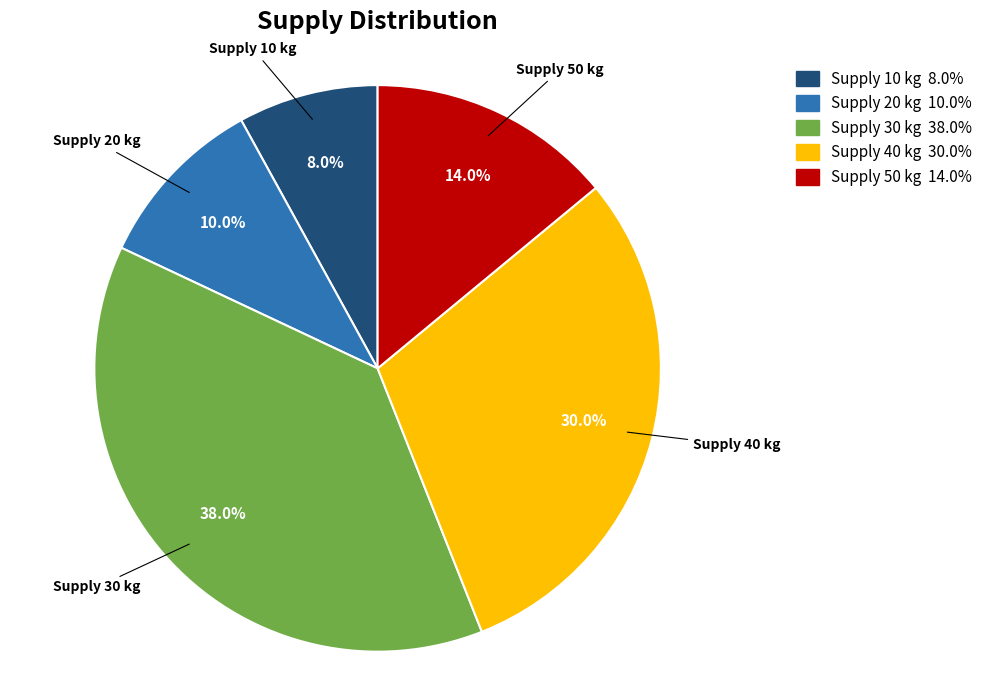

What is the smallest slice in the pie chart?

Supply 10 kg